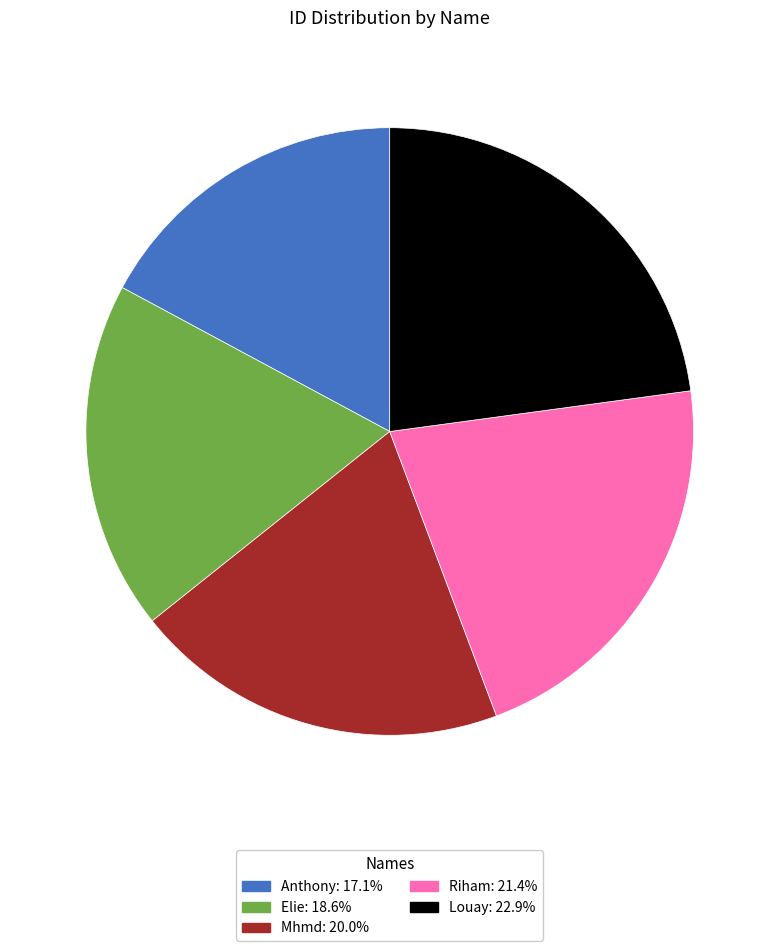

Is the sum of Mhmd and Louay greater than half?

No